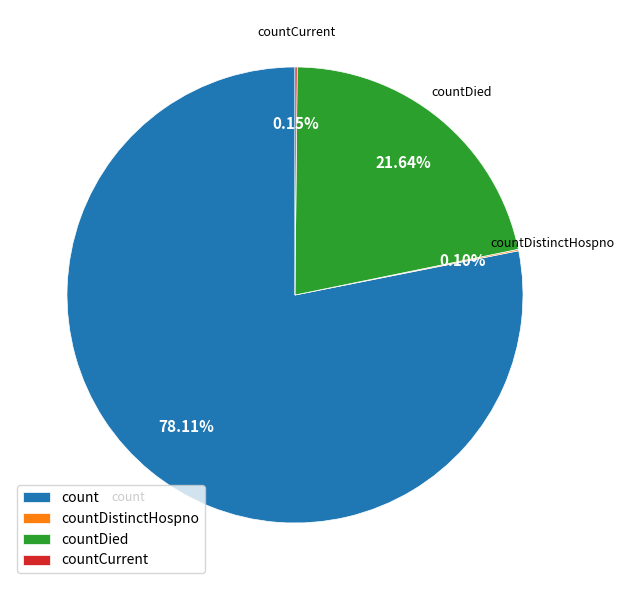

Is count the majority of the pie?

Yes